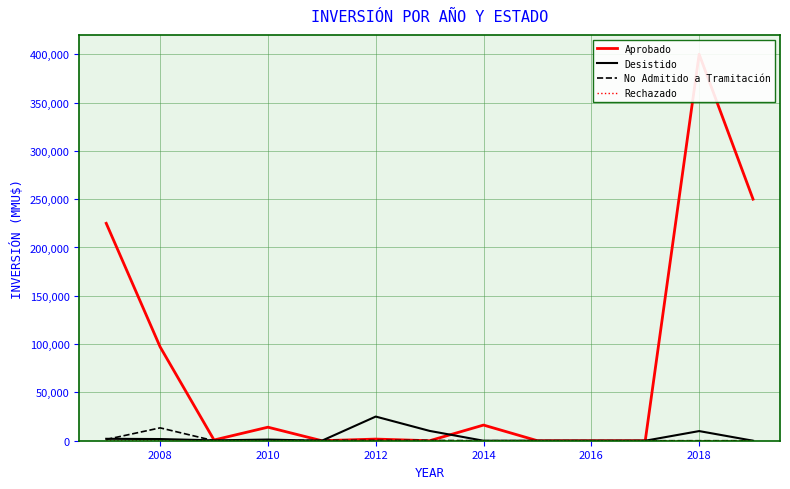

The value of No Admitido a Tramitación at 2016 is 0. True or false?

True